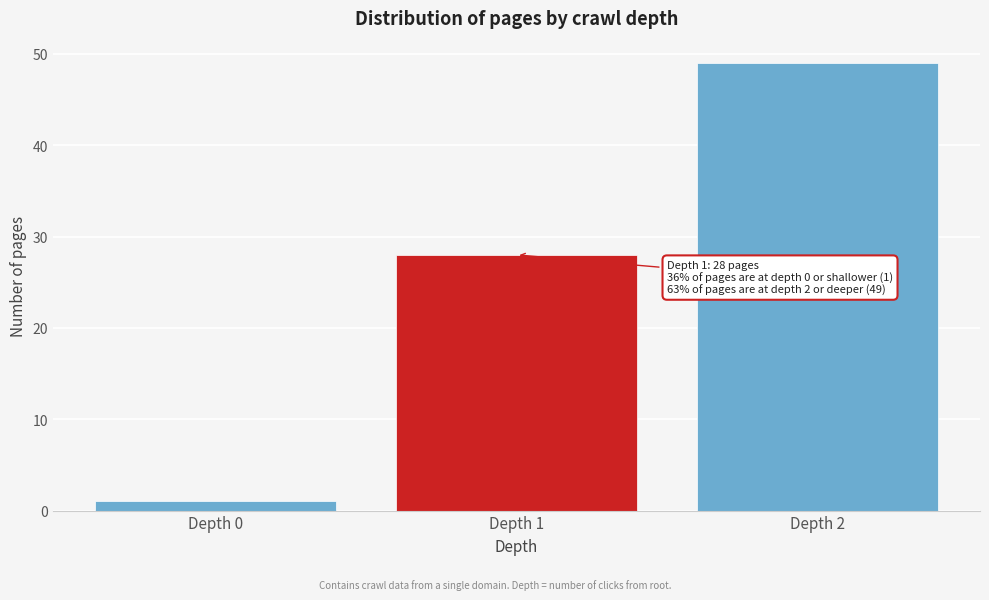

Reading left to right, transcribe all the data shown in this chart.

Depth 0=1	Depth 1=28	Depth 2=49